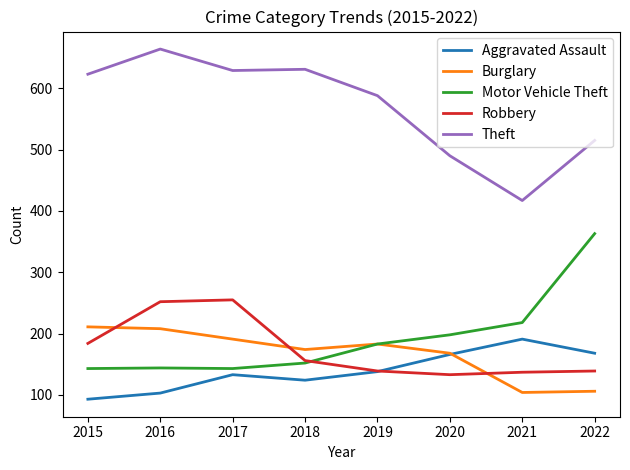

True or false: Theft and Motor Vehicle Theft cross at least once.

False